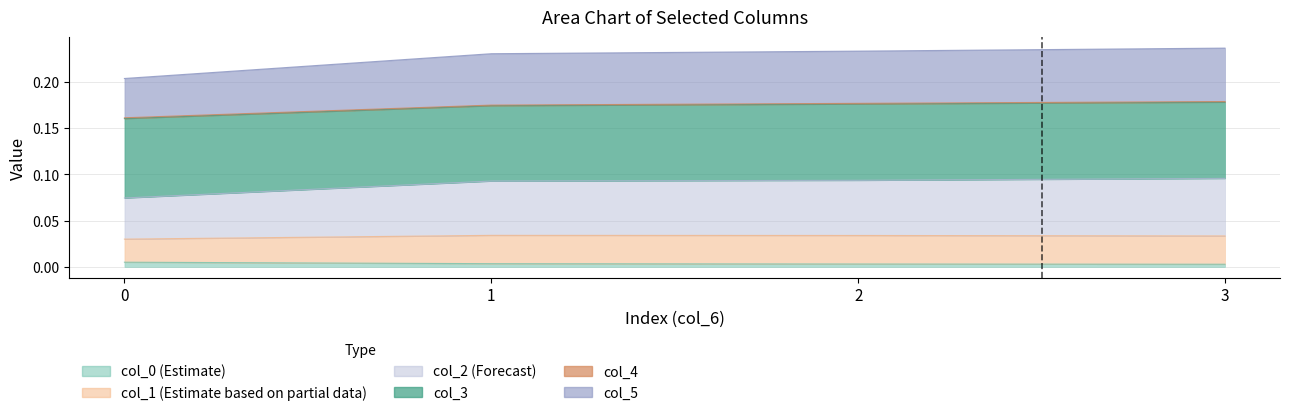

The value of col_2 at 3 is 0.1. True or false?

False